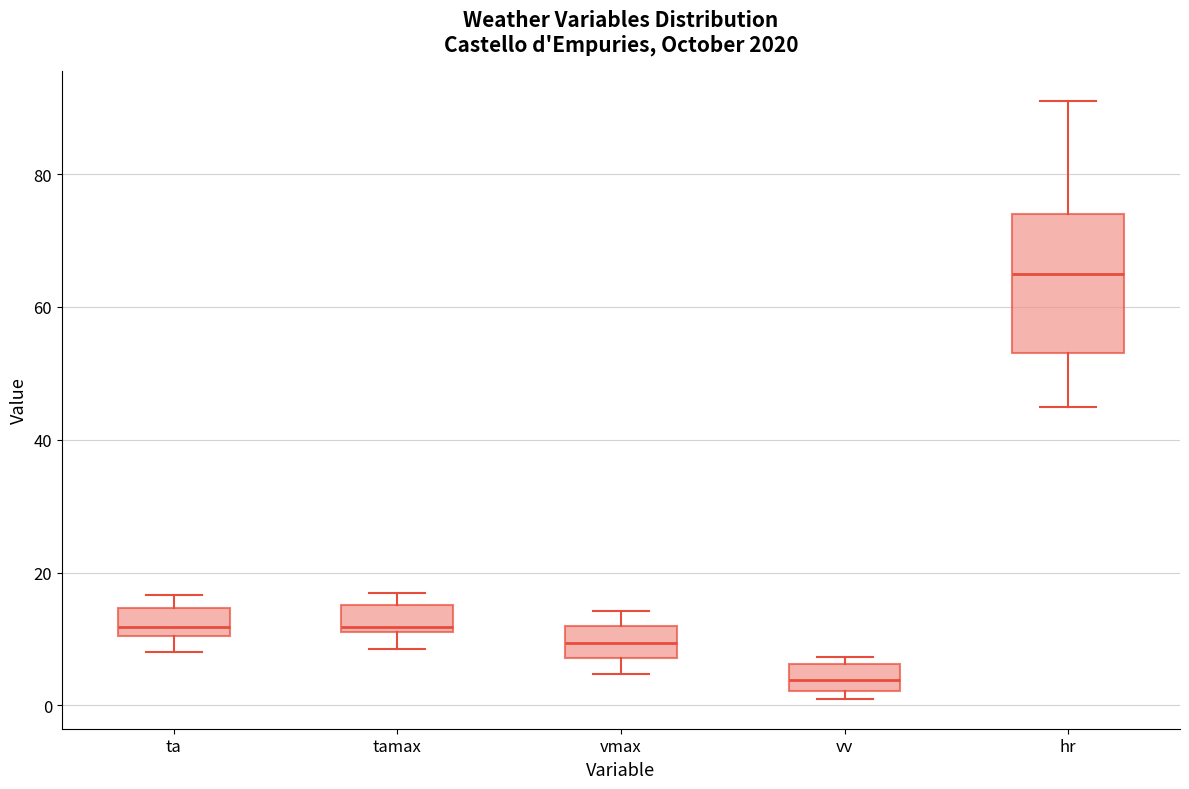

Which box's median line is the lowest?

vv